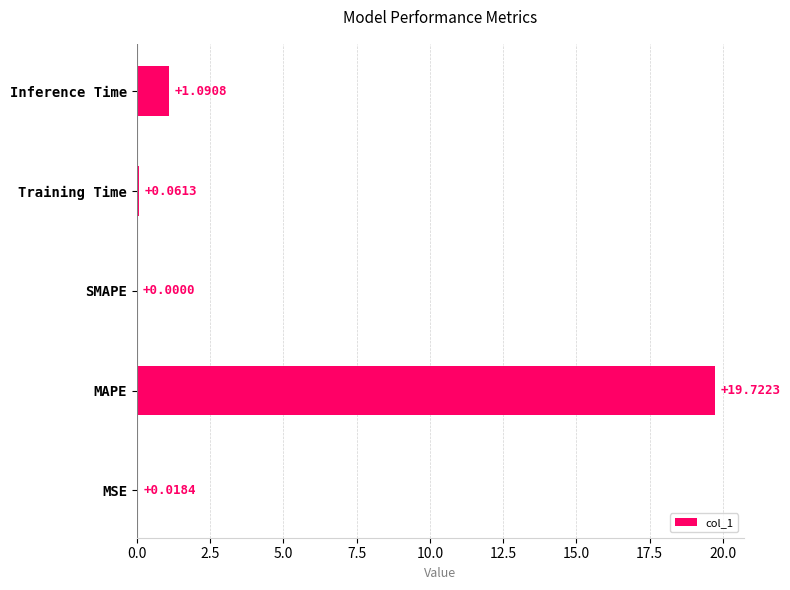

At which category does the chart reach its peak across all series?

MAPE